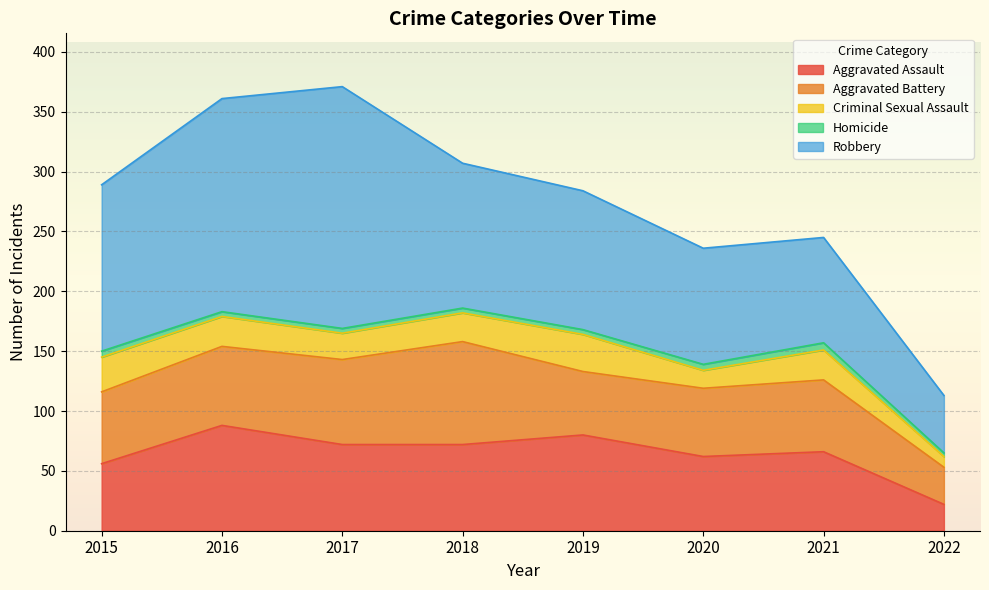

List the series in order of their peak value, highest first.

Robbery, Aggravated Assault, Aggravated Battery, Criminal Sexual Assault, Homicide